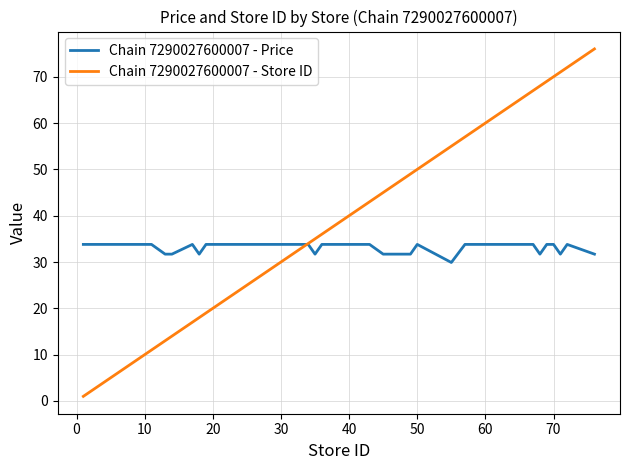

Rank the series by their maximum value, from highest to lowest.

Chain 7290027600007 - Store ID, Chain 7290027600007 - Price